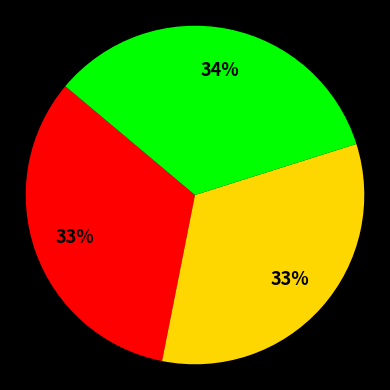

To the nearest percent, what is the average slice percentage?

33%